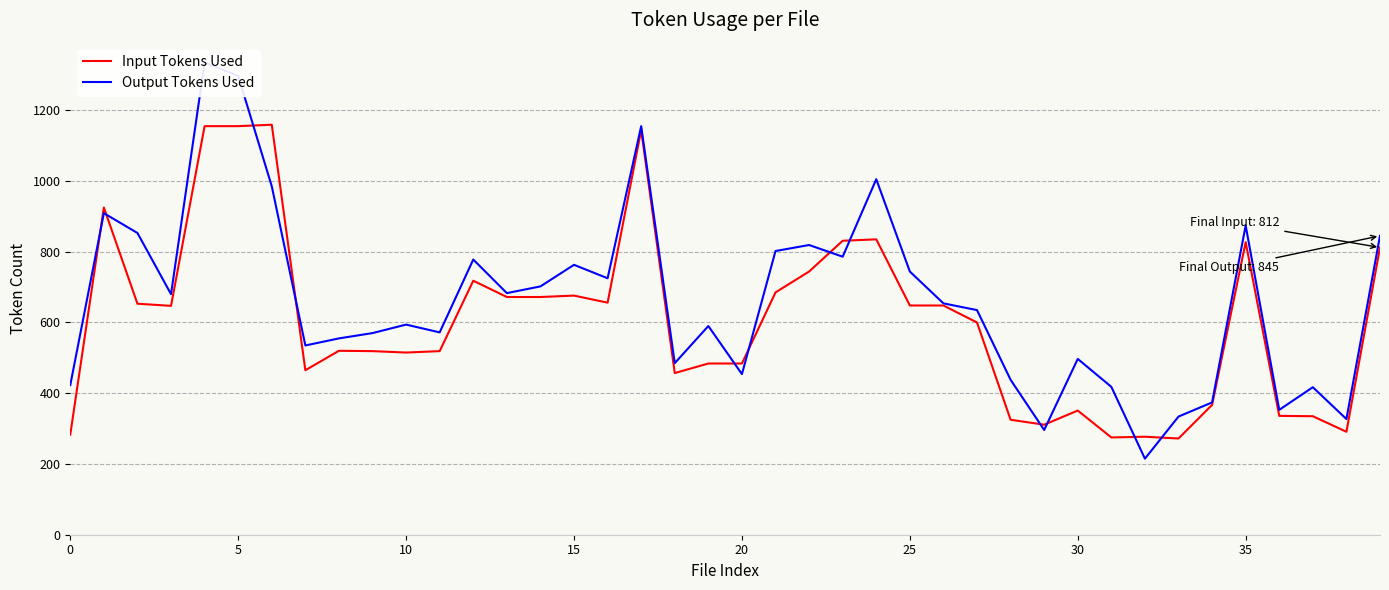

The value of Input Tokens Used at 25 is 648. True or false?

True